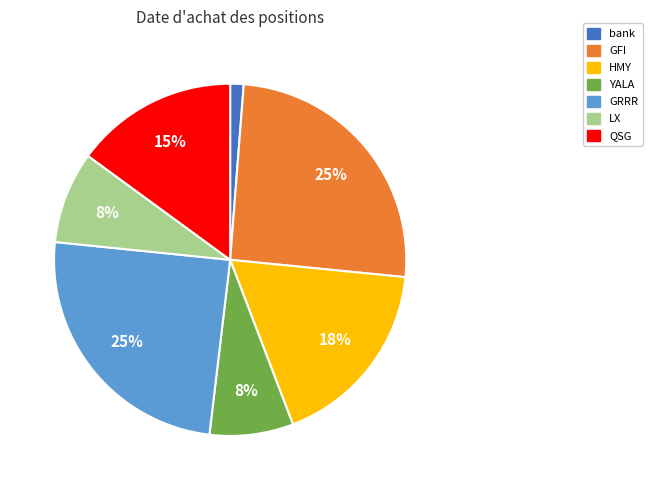

Which category has the smallest portion of the pie?

bank